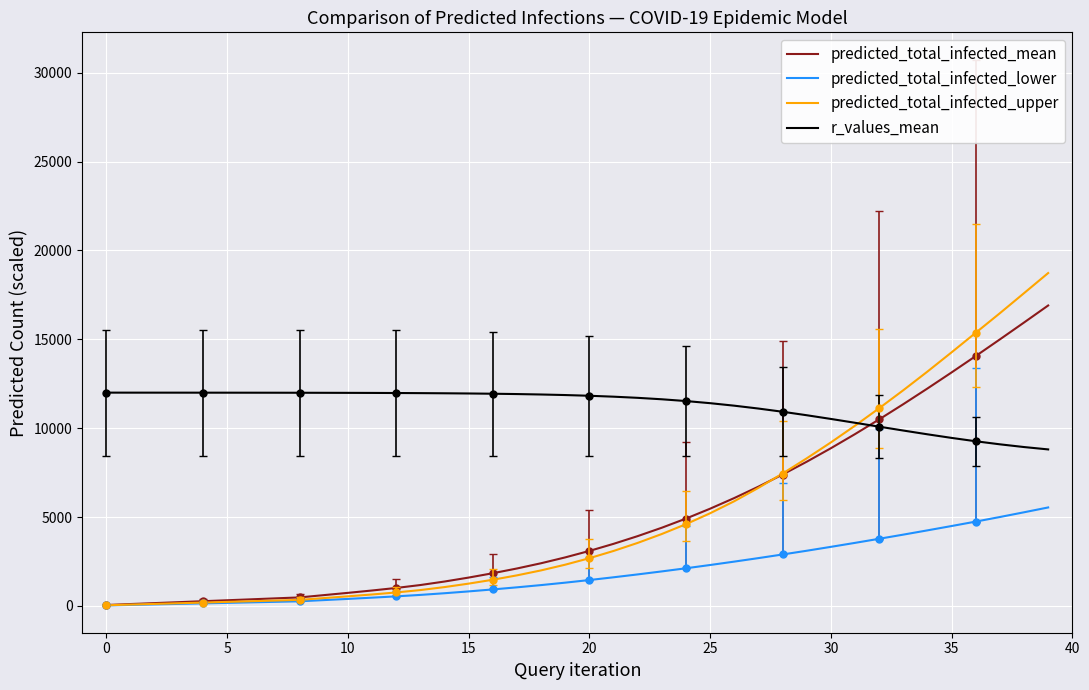

Reading left to right, what are all the values shown in this chart?

predicted_total_infected_mean: 53.0	107.0	160.0	213.0	267.0	320.0	373.0	427.0	480.0	608.0	736.0	869.0	1012.0	1176.0	1373.0	1596.0	1840.0	2107.0	2402.0	2731.0	3095.0	3493.0	3928.0	4400.0	4914.0	5471.0	6069.0	6710.0	7391.0	8112.0	8871.0	9666.0	10494.0	11350.0	12232.0	13136.0	14058.0	14995.0	15944.0	16903.0
predicted_total_infected_lower: 29.0	58.0	87.0	116.0	145.0	174.0	203.0	232.0	261.0	329.0	396.0	466.0	539.0	621.0	715.0	818.0	929.0	1047.0	1173.0	1310.0	1457.0	1612.0	1774.0	1943.0	2119.0	2303.0	2494.0	2691.0	2895.0	3105.0	3324.0	3548.0	3778.0	4012.0	4252.0	4496.0	4745.0	5003.0	5269.0	5541.0
predicted_total_infected_upper: 38.0	76.0	114.0	152.0	190.0	228.0	266.0	304.0	342.0	442.0	541.0	645.0	758.5	892.5	1060.5	1255.5	1474.0	1720.0	2000.0	2321.0	2685.5	3093.0	3546.0	4047.0	4600.0	5213.5	5890.0	6642.0	7447.0	8303.0	9197.5	10138.5	11120.5	12134.0	13184.0	14267.0	15367.0	16467.5	17595.5	18727.5
r_values_mean: 12000.5	11999.4	11999.0	11998.5	11997.9	11997.2	11996.2	11995.0	11993.3	11990.5	11987.6	11983.7	11978.7	11972.2	11963.8	11952.8	11938.4	11919.8	11895.6	11864.3	11824.1	11772.7	11707.6	11626.5	11526.9	11407.2	11266.4	11105.0	10924.9	10728.9	10520.8	10305.0	10085.9	9868.1	9655.9	9453.6	9264.9	9092.7	8939.2	8805.6